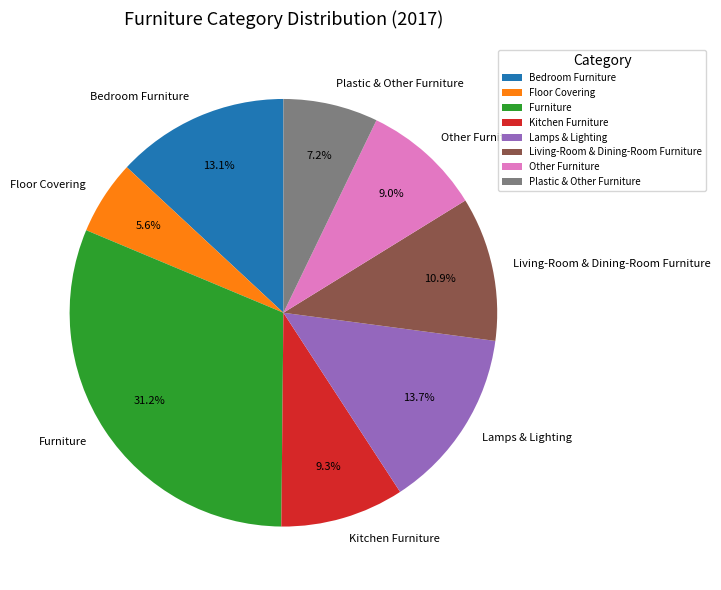

Is Plastic & Other Furniture the majority of the pie?

No